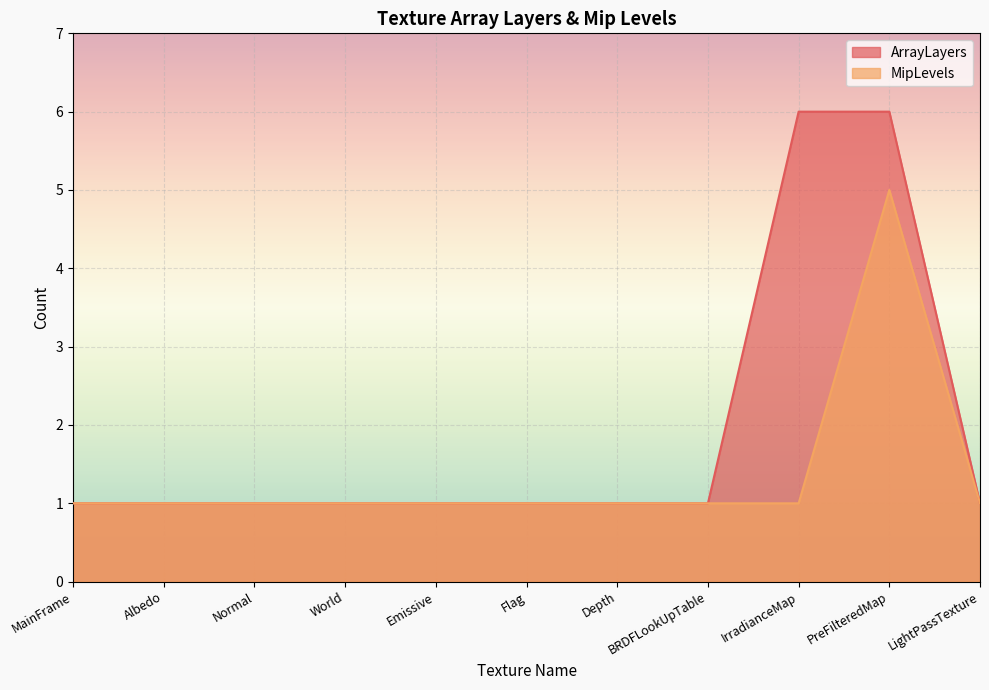

Which has a higher value, Emissive or Albedo?

Emissive